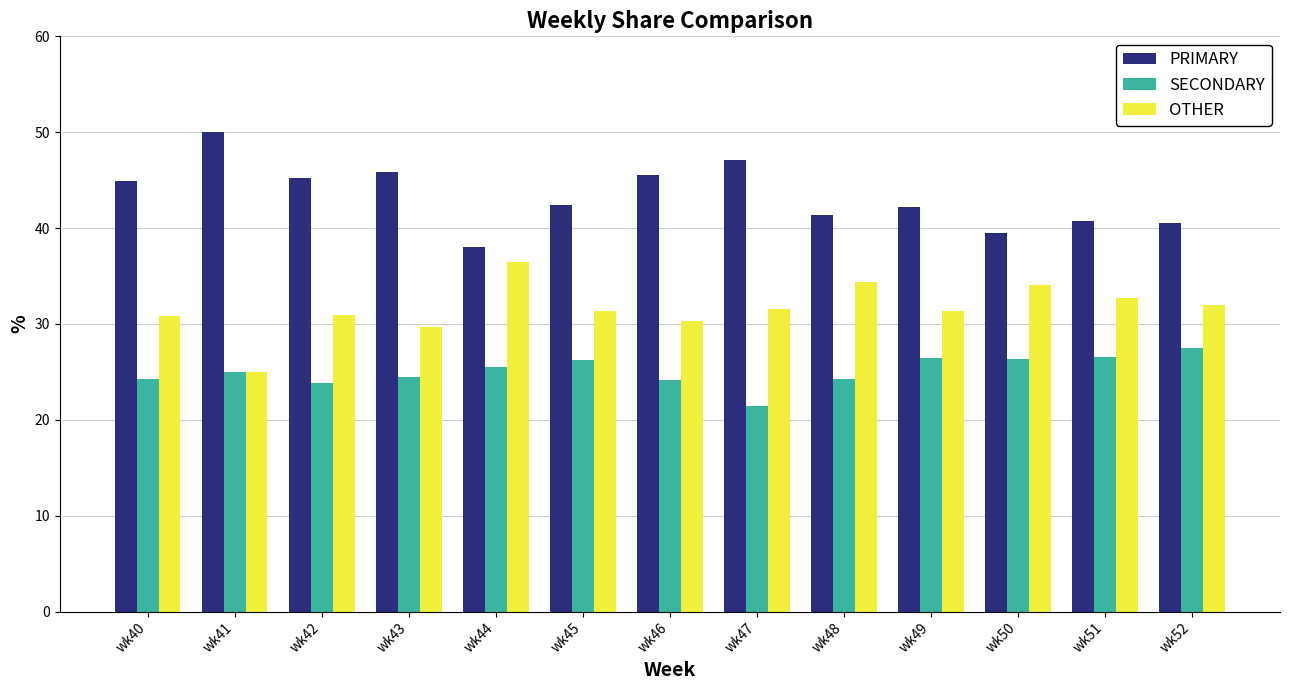

Which category has the highest value in the SECONDARY series?

wk52